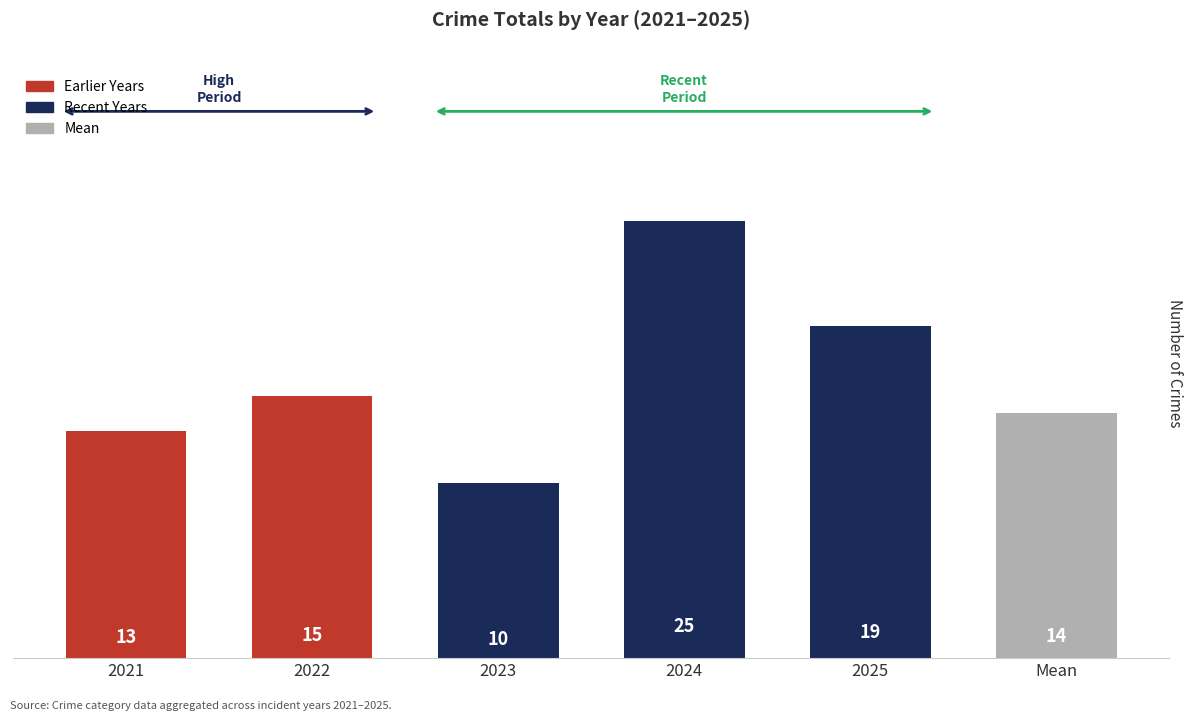

List the labels in order of value, largest first.

2024, 2025, 2022, Mean, 2021, 2023